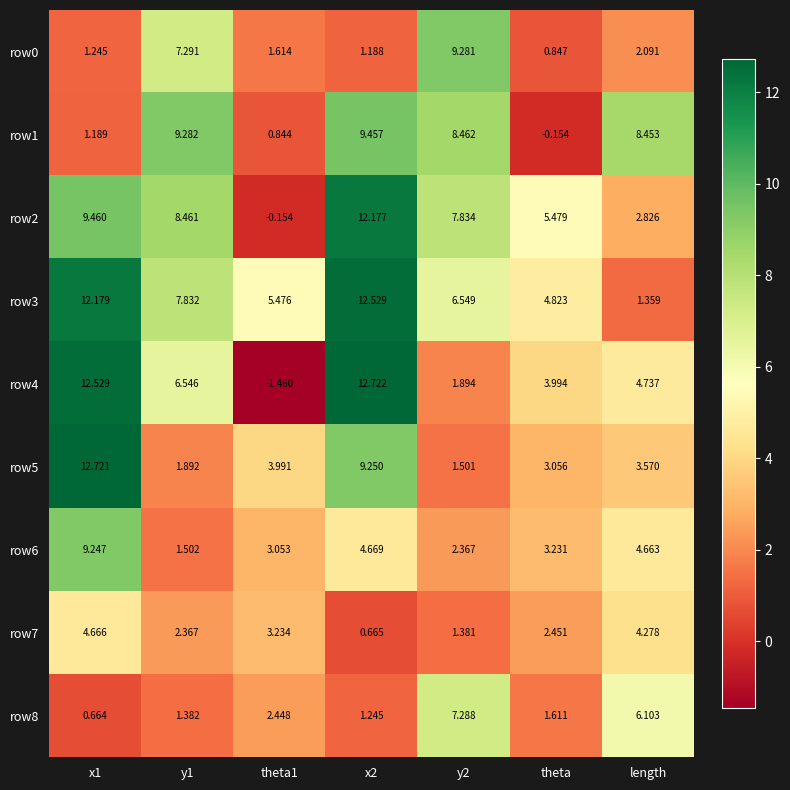

At how many categories does at least one series exceed 1?

7